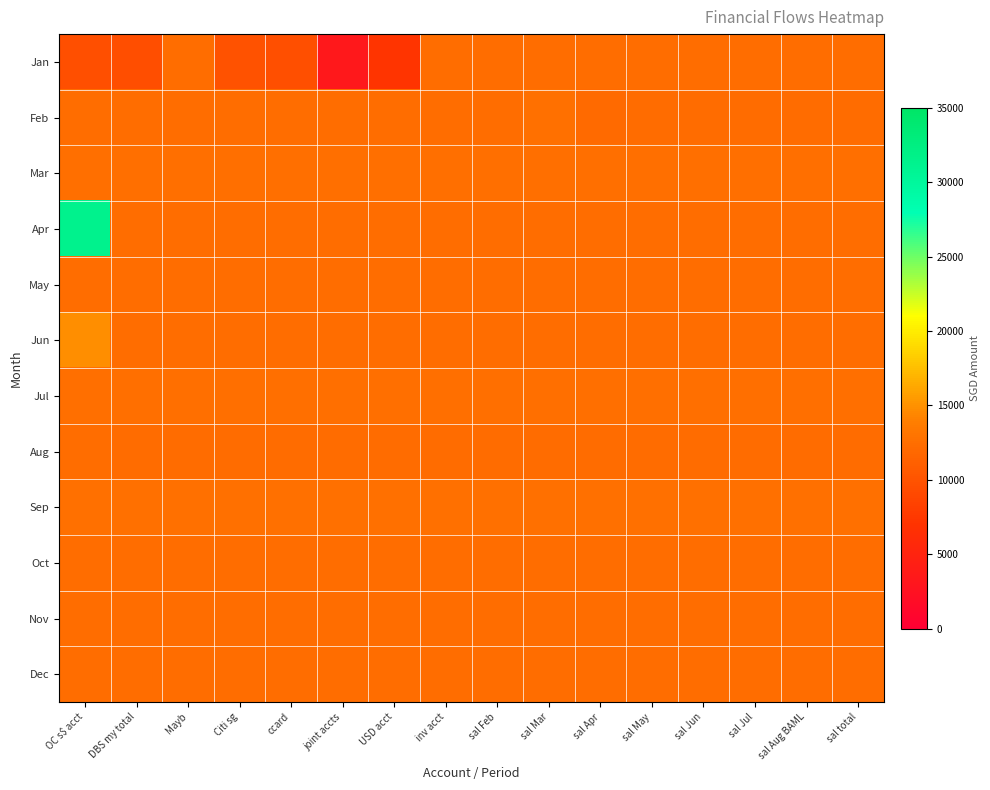

Reading left to right, list all the values displayed in this chart.

Jan: OC s$ acct=9662.8	DBS my total=9439.0	Mayb=12440.3	Citi sg=9956.8	ccard=9648.6	joint accts=3330.0	USD acct=7115.0	inv acct=12332.0	sal Feb=12332.0	sal Mar=12330.0	sal Apr=12330.0	sal May=12330.0	sal Jun=12330.0	sal Jul=12330.0	sal Aug BAML=12330.0	sal total=12330.0
Feb: OC s$ acct=12332.0	DBS my total=12332.0	Mayb=12330.0	Citi sg=12330.0	ccard=12330.0	joint accts=12330.0	USD acct=12330.0	inv acct=12330.0	sal Feb=12330.3	sal Mar=12608.0	sal Apr=12130.0	sal May=12230.0	sal Jun=12230.0	sal Jul=12230.0	sal Aug BAML=12230.0	sal total=12230.0
Mar: OC s$ acct=12480.0	DBS my total=12480.0	Mayb=12480.0	Citi sg=12480.0	ccard=12480.0	joint accts=12480.0	USD acct=12480.0	inv acct=12480.0	sal Feb=12480.0	sal Mar=12480.0	sal Apr=12480.0	sal May=12480.0	sal Jun=12480.0	sal Jul=12480.0	sal Aug BAML=12480.0	sal total=12480.0
Apr: OC s$ acct=31314.4	DBS my total=12330.3	Mayb=12330.3	Citi sg=12330.3	ccard=12330.3	joint accts=12330.3	USD acct=12330.3	inv acct=12330.3	sal Feb=12330.3	sal Mar=12330.3	sal Apr=12330.3	sal May=12330.3	sal Jun=12330.3	sal Jul=12330.3	sal Aug BAML=12330.3	sal total=12330.3
May: OC s$ acct=12330.0	DBS my total=12330.0	Mayb=12330.0	Citi sg=12330.0	ccard=12330.0	joint accts=12330.0	USD acct=12330.0	inv acct=12330.0	sal Feb=12330.0	sal Mar=12330.0	sal Apr=12330.0	sal May=12330.0	sal Jun=12330.0	sal Jul=12330.0	sal Aug BAML=12330.0	sal total=12330.0
Jun: OC s$ acct=14873.9	DBS my total=12330.3	Mayb=12330.3	Citi sg=12330.3	ccard=12330.3	joint accts=12330.3	USD acct=12330.3	inv acct=12330.3	sal Feb=12330.3	sal Mar=12330.3	sal Apr=12330.3	sal May=12330.3	sal Jun=12330.3	sal Jul=12330.3	sal Aug BAML=12330.3	sal total=12330.3
Jul: OC s$ acct=12460.3	DBS my total=12460.3	Mayb=12460.3	Citi sg=12460.3	ccard=12460.3	joint accts=12460.3	USD acct=12460.3	inv acct=12460.3	sal Feb=12460.3	sal Mar=12460.3	sal Apr=12460.3	sal May=12460.3	sal Jun=12460.3	sal Jul=12460.3	sal Aug BAML=12460.3	sal total=12460.3
Aug: OC s$ acct=12330.3	DBS my total=12240.3	Mayb=12240.3	Citi sg=12240.3	ccard=12240.3	joint accts=12240.3	USD acct=12240.3	inv acct=12240.3	sal Feb=12240.3	sal Mar=12240.3	sal Apr=12240.3	sal May=12240.3	sal Jun=12240.3	sal Jul=12240.3	sal Aug BAML=12240.3	sal total=12240.3
Sep: OC s$ acct=12618.0	DBS my total=12618.0	Mayb=12618.0	Citi sg=12618.0	ccard=12618.0	joint accts=12618.0	USD acct=12618.0	inv acct=12618.0	sal Feb=12618.0	sal Mar=12618.0	sal Apr=12618.0	sal May=12618.0	sal Jun=12618.0	sal Jul=12618.0	sal Aug BAML=12618.0	sal total=12618.0
Oct: OC s$ acct=12330.3	DBS my total=12330.3	Mayb=12330.3	Citi sg=12330.3	ccard=12330.3	joint accts=12330.3	USD acct=12330.3	inv acct=12330.3	sal Feb=12330.3	sal Mar=12330.3	sal Apr=12330.3	sal May=12330.3	sal Jun=12330.3	sal Jul=12330.3	sal Aug BAML=12330.3	sal total=12330.3
Nov: OC s$ acct=12332.0	DBS my total=12332.0	Mayb=12332.0	Citi sg=12332.0	ccard=12332.0	joint accts=12332.0	USD acct=12332.0	inv acct=12332.0	sal Feb=12332.0	sal Mar=12332.0	sal Apr=12332.0	sal May=12332.0	sal Jun=12332.0	sal Jul=12332.0	sal Aug BAML=12332.0	sal total=12332.0
Dec: OC s$ acct=12332.0	DBS my total=12332.0	Mayb=12332.0	Citi sg=12332.0	ccard=12332.0	joint accts=12332.0	USD acct=12332.0	inv acct=12332.0	sal Feb=12332.0	sal Mar=12332.0	sal Apr=12332.0	sal May=12332.0	sal Jun=12332.0	sal Jul=12332.0	sal Aug BAML=12332.0	sal total=12332.0